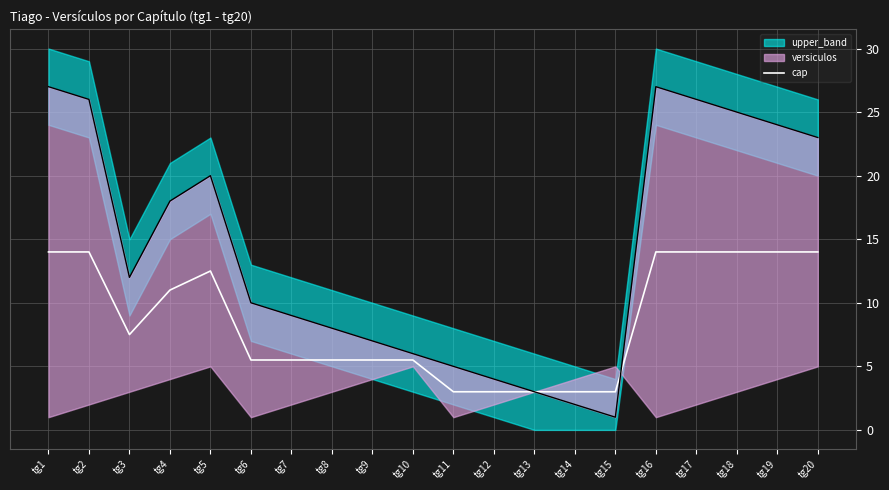

At which label does the data first exceed 7?

tg1